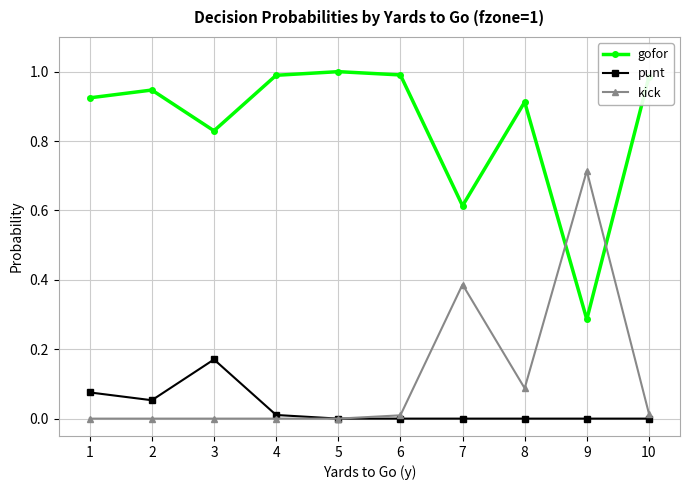

True or false: punt and gofor intersect in this chart.

False